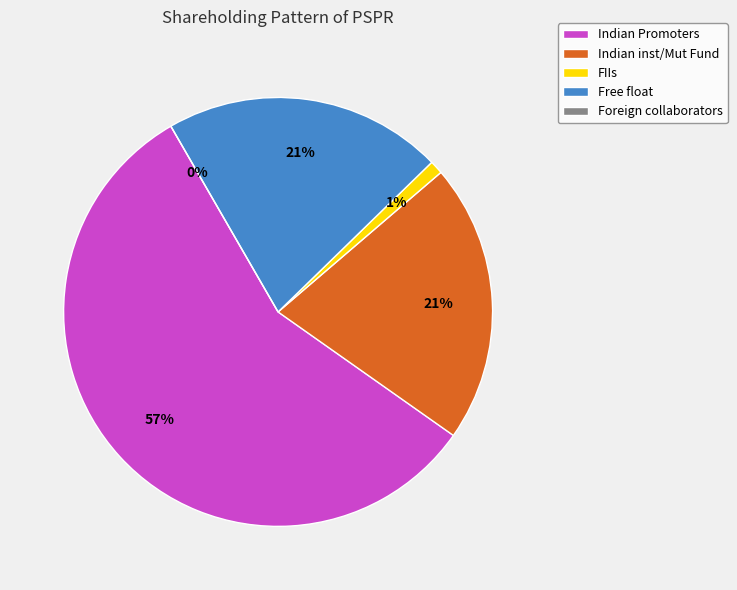

Which slice is the largest?

Indian Promoters